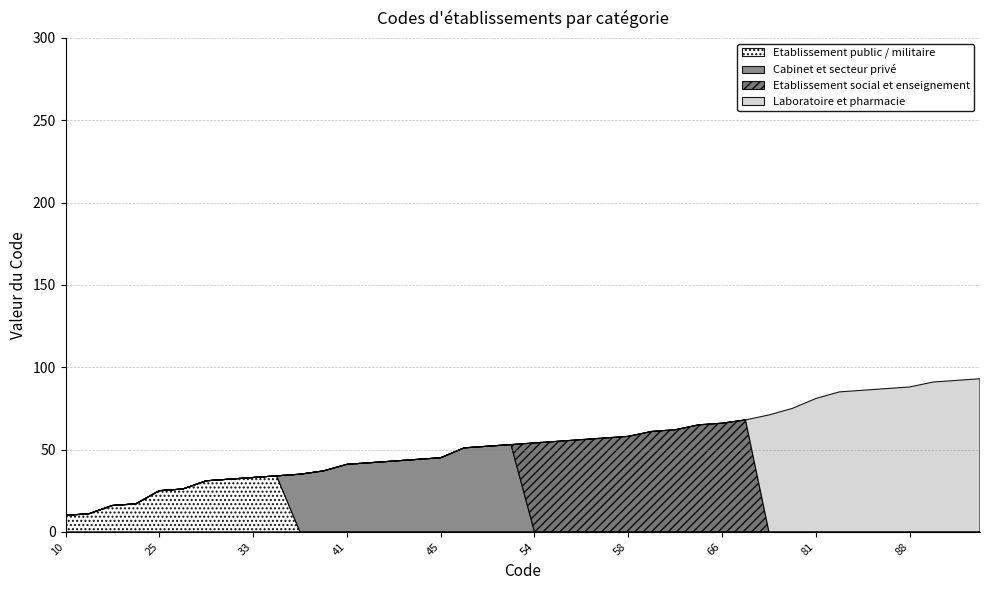

What is the value of the Etablissement public / militaire point at the 5th from the left?

25